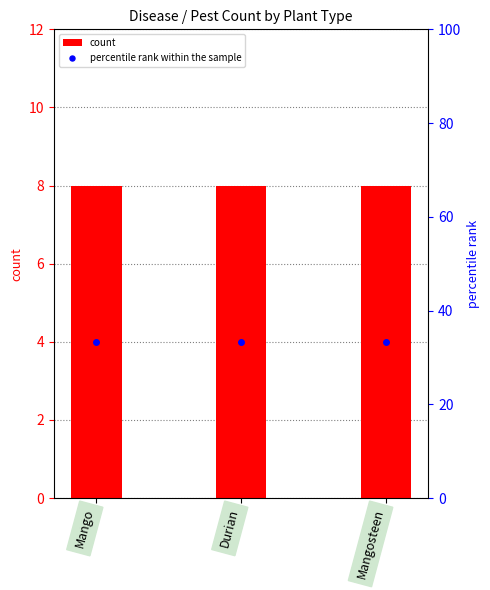

Which series changed the most between Durian and Mangosteen?

count